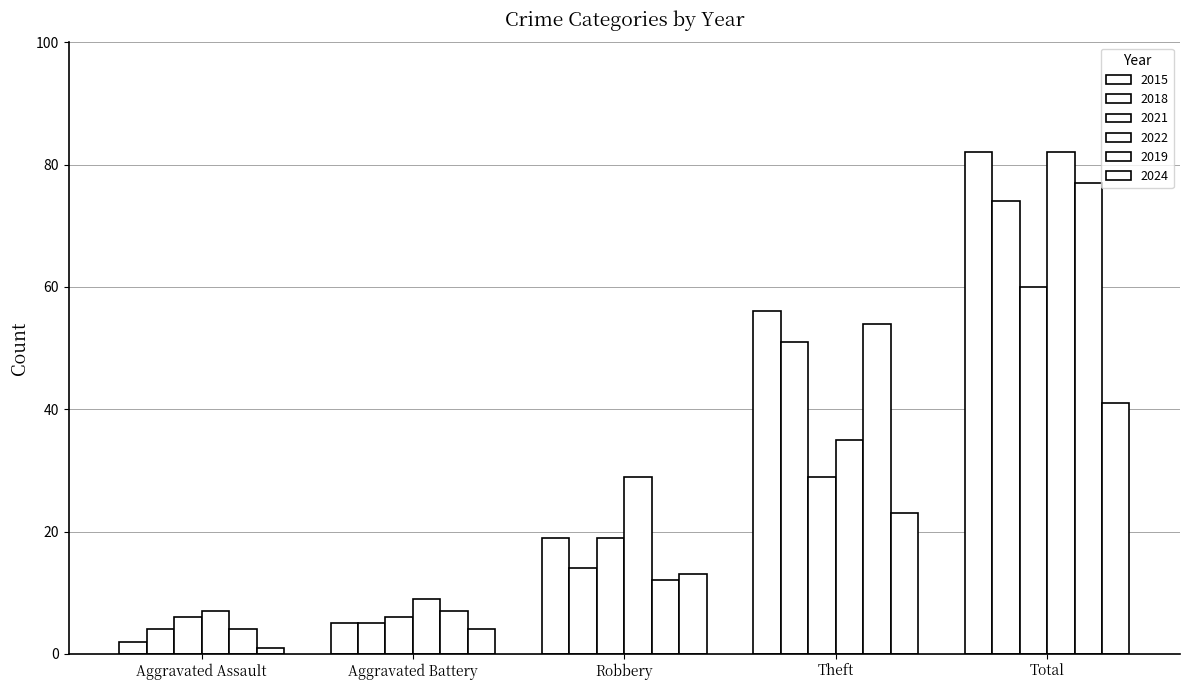

Does the chart contain any negative values?

No